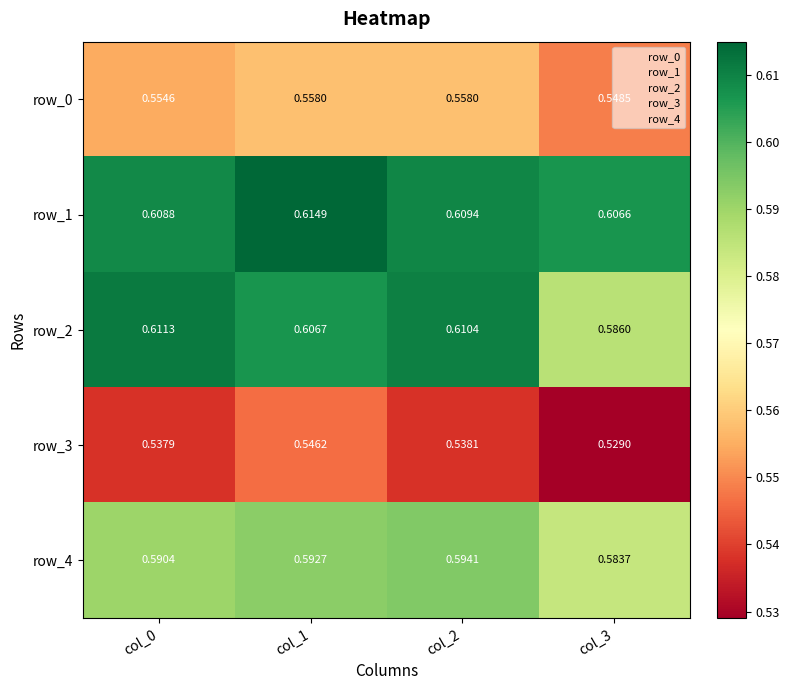

Count the number of data series in this chart.

5